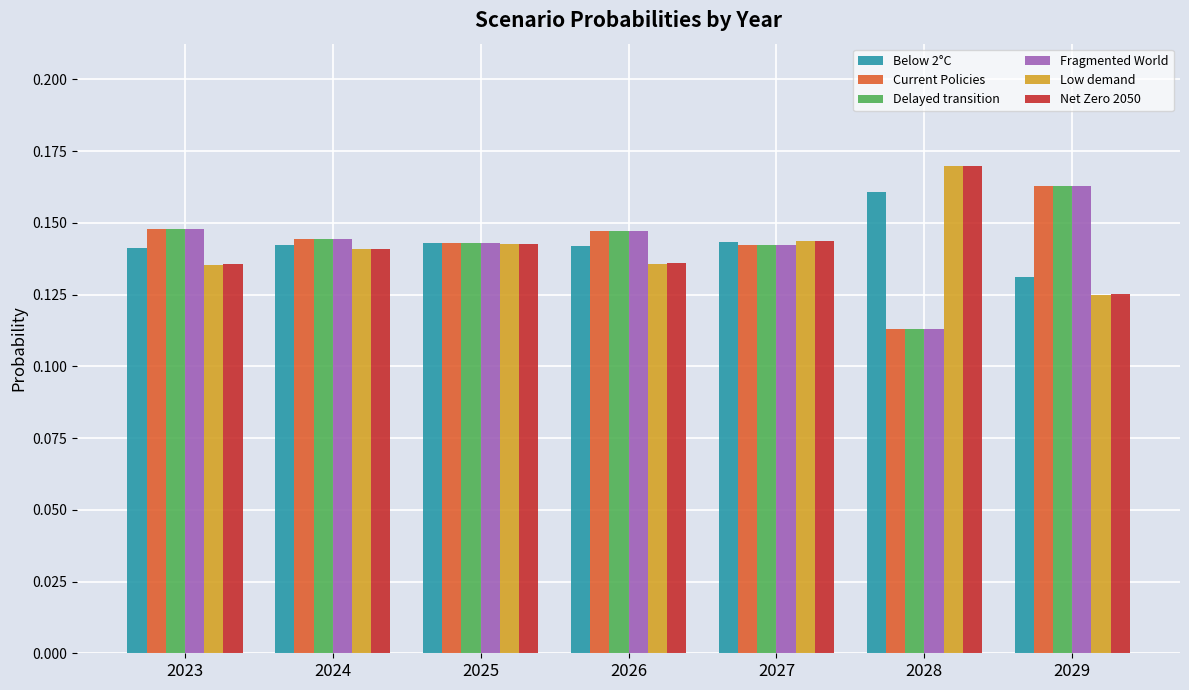

Is it true that Low demand equals 0.2 at 2023?

False